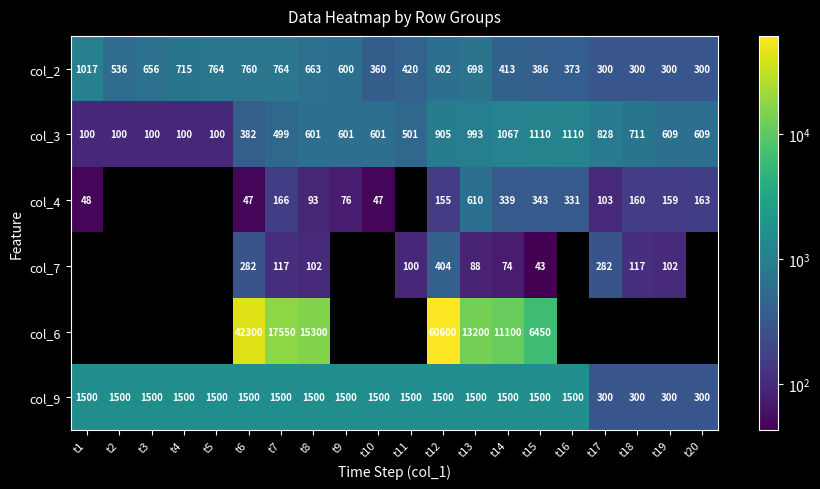

The value of col_9 at t5 is 738. True or false?

False